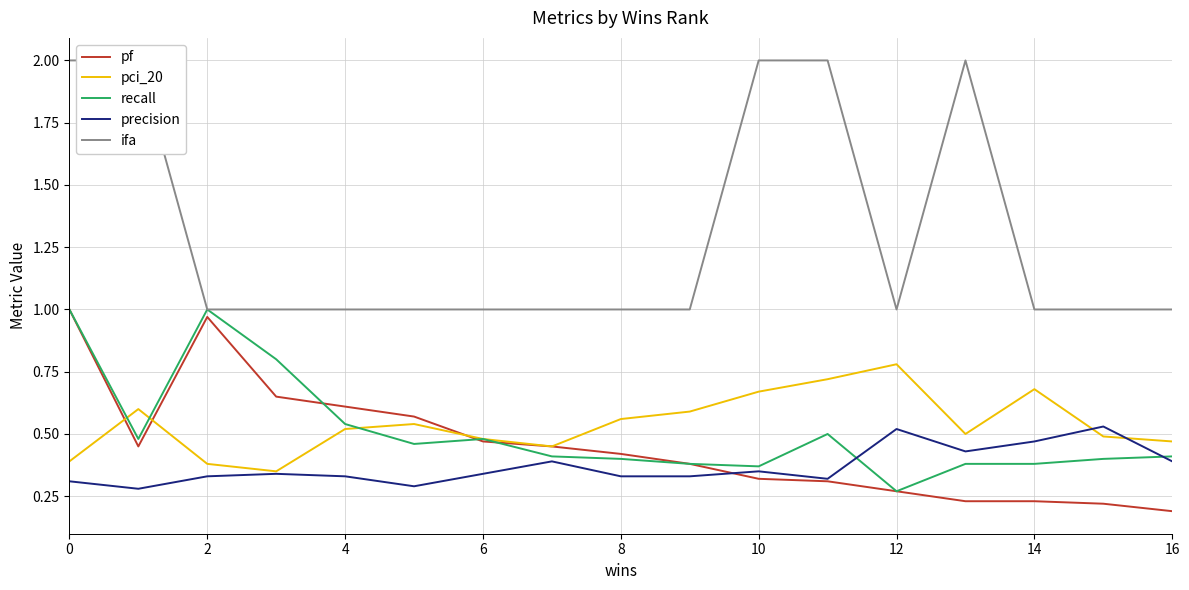

Is it true that ifa equals 3.4 at 10?

False